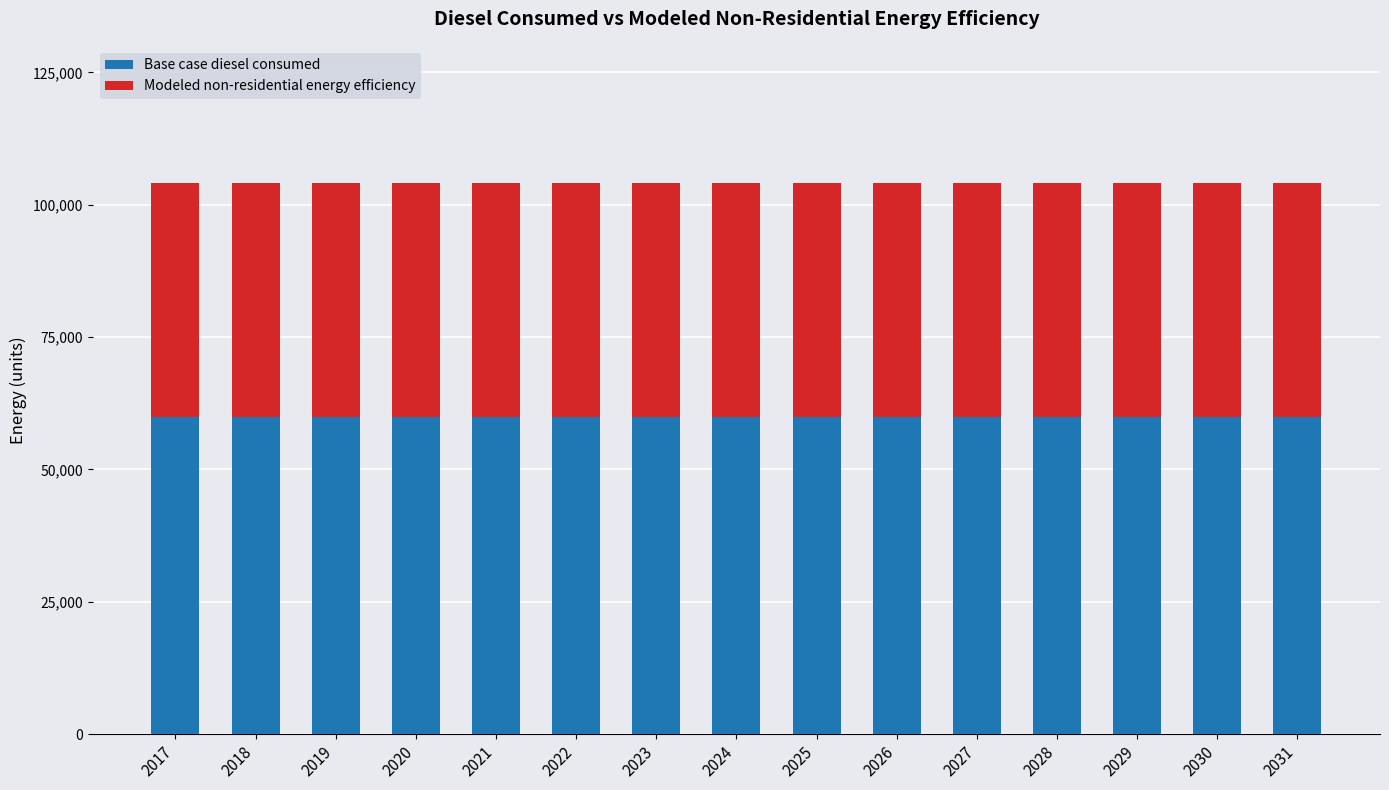

What is the average value of the Base case diesel consumed series?

59854.9